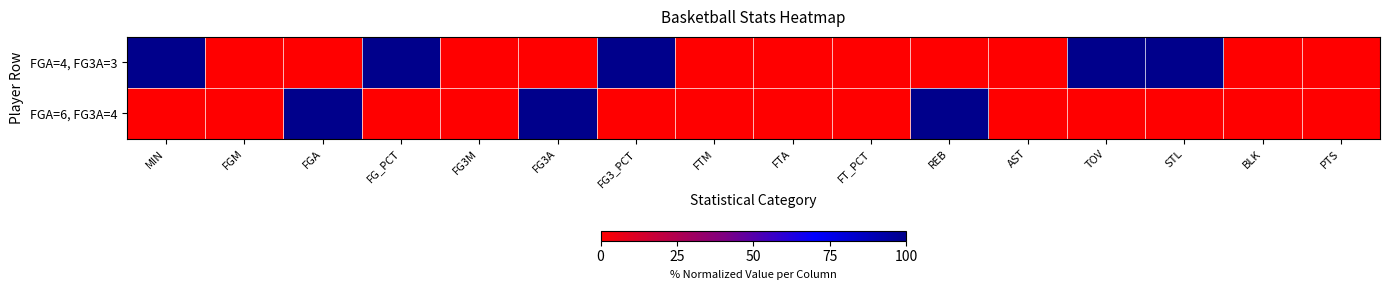

Reading right to left, transcribe all the data shown in this chart.

FGA=4, FG3A=3: PTS=0	BLK=0	STL=1	TOV=1	AST=0	REB=0	FT_PCT=0	FTA=0	FTM=0	FG3_PCT=1	FG3A=0	FG3M=0	FG_PCT=1	FGA=0	FGM=0	MIN=1
FGA=6, FG3A=4: PTS=0	BLK=0	STL=0	TOV=0	AST=0	REB=1	FT_PCT=0	FTA=0	FTM=0	FG3_PCT=0	FG3A=1	FG3M=0	FG_PCT=0	FGA=1	FGM=0	MIN=0